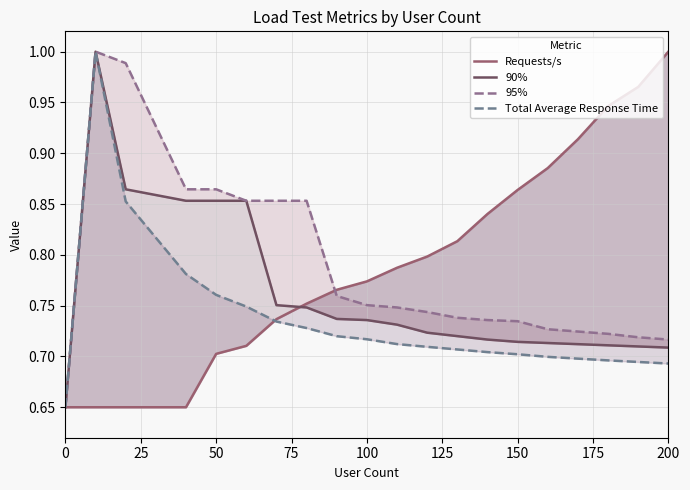

Does the chart have visible grid lines?

Yes